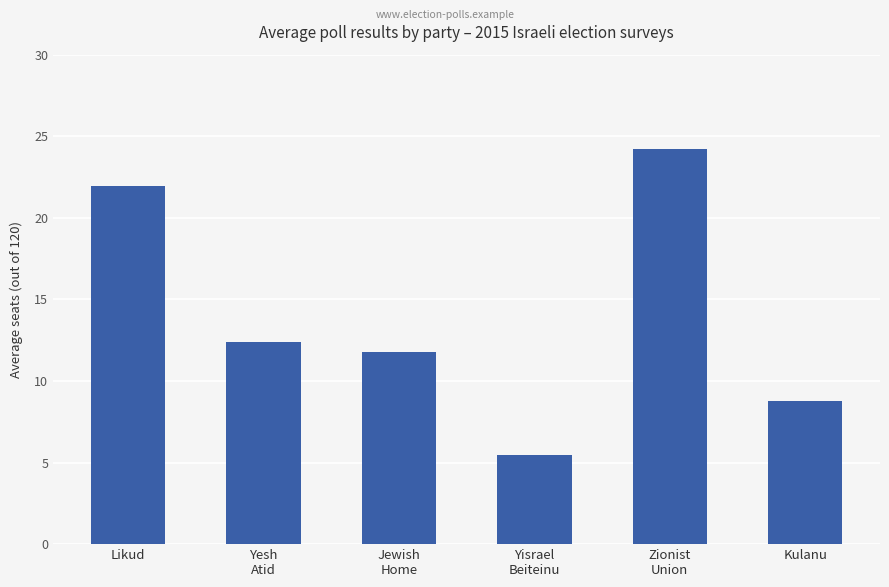

True or false: the data shows 15.5 at Kulanu.

False